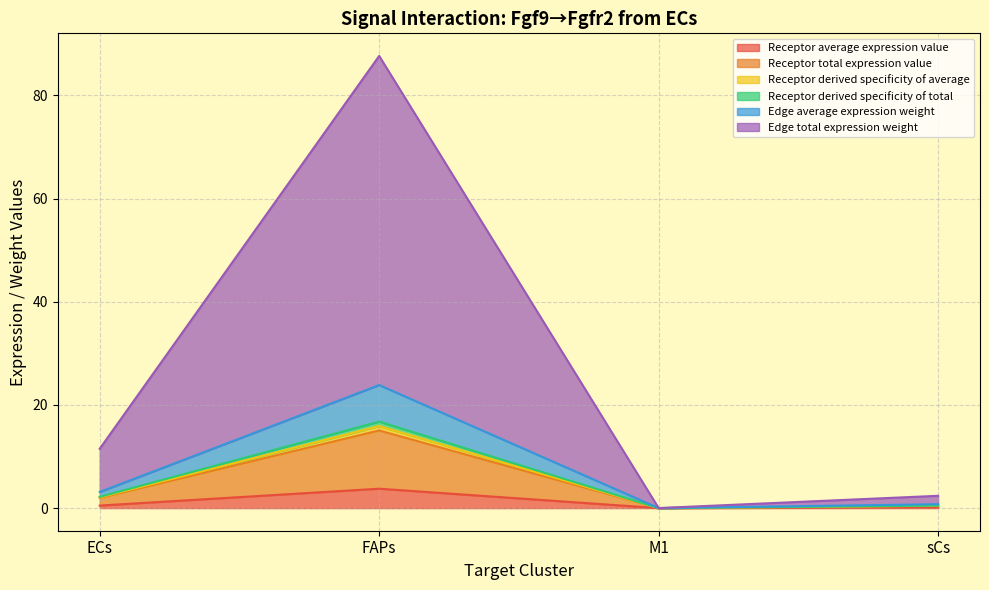

What are all the series names shown in the legend?

Receptor average expression value, Receptor total expression value, Receptor derived specificity of average, Receptor derived specificity of total, Edge average expression weight, Edge total expression weight